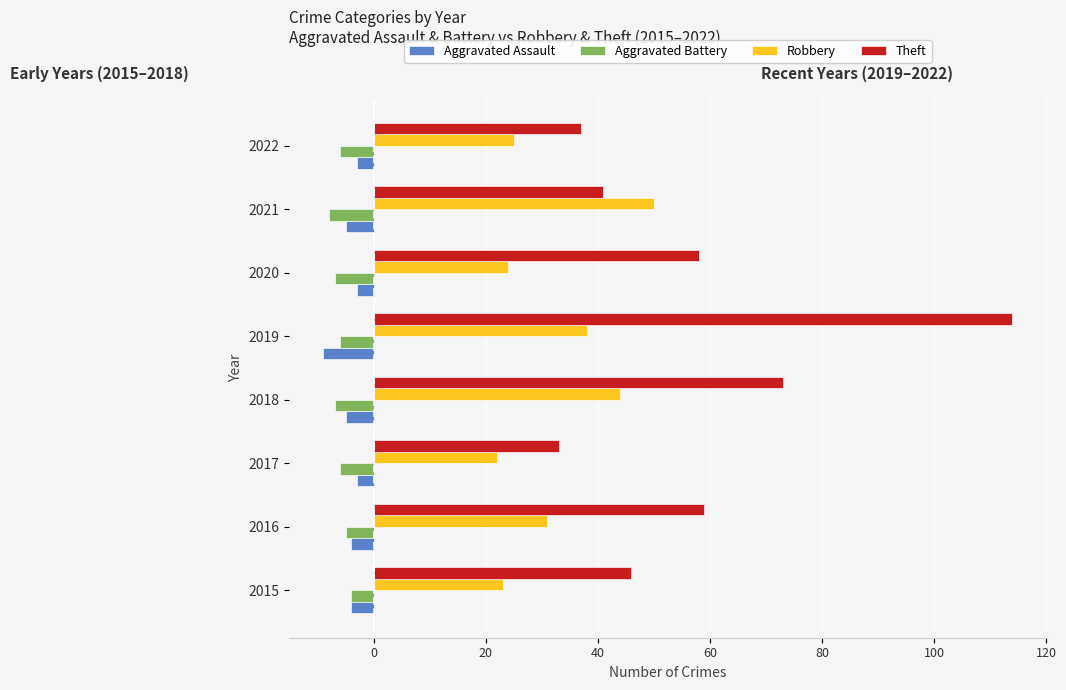

What is the spread (max minus min) of values at 2015?

50